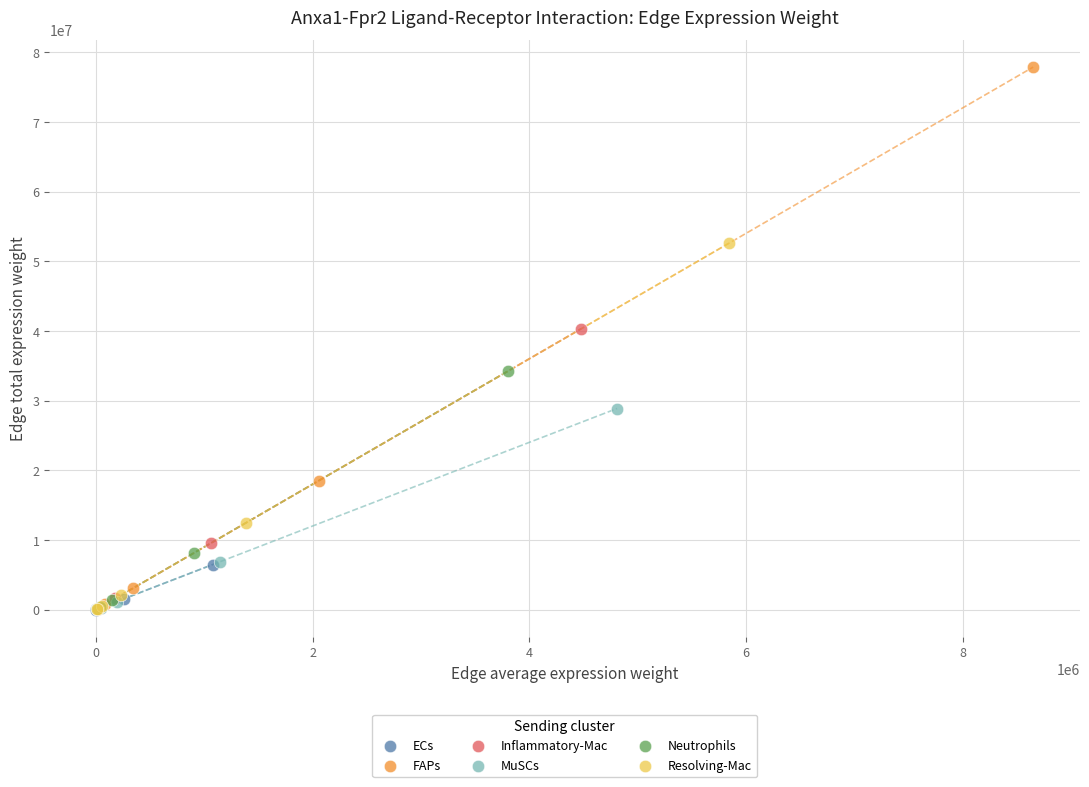

Which series has the widest spread of Y values?

FAPs